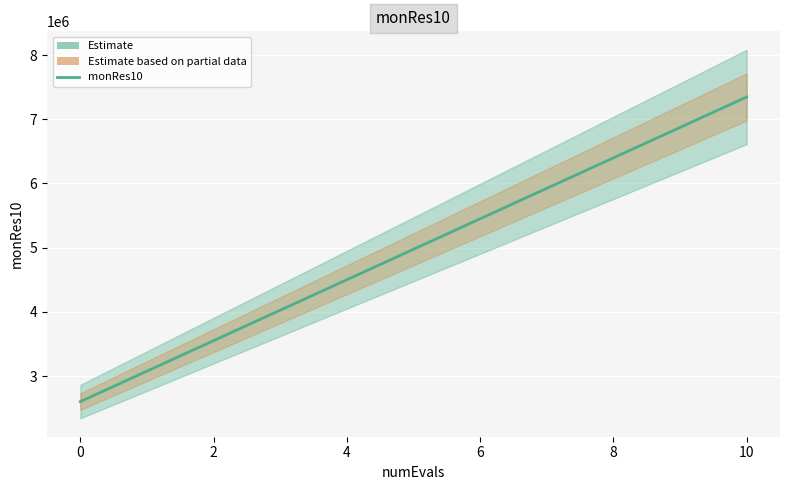

Count the number of categories in the chart.

11